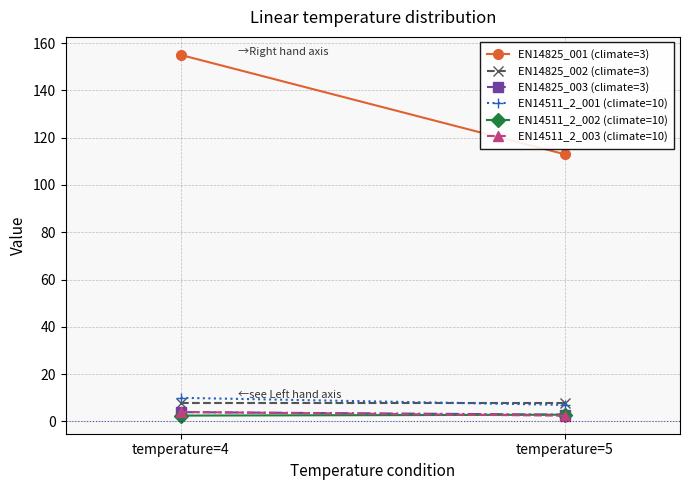

Which series changed the most between temperature=4 and temperature=5?

EN14825_001 (climate=3)